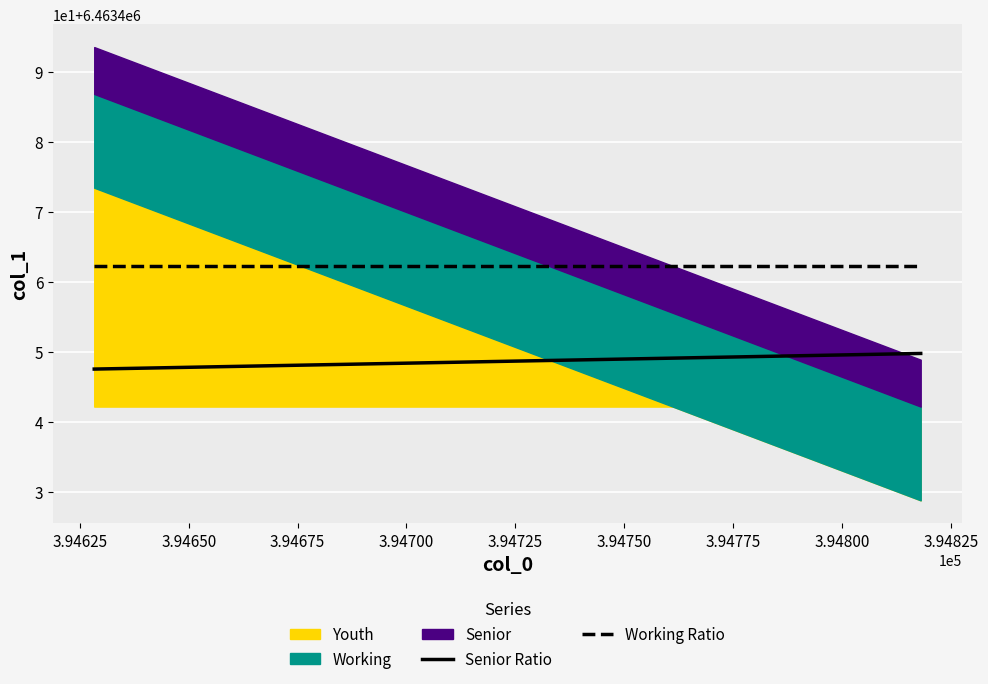

Reading right to left, extract all data points from this chart.

Senior Ratio: 6463449.8	6463449.7	6463449.7	6463449.6	6463449.5	6463449.5	6463449.4	6463449.4	6463449.3	6463449.3	6463449.2	6463449.1	6463449.1	6463449.0	6463449.0	6463448.9	6463448.9	6463448.8	6463448.7	6463448.7	6463448.6	6463448.6	6463448.5	6463448.5	6463448.4	6463448.3	6463448.3	6463448.2	6463448.2	6463448.1	6463448.1	6463448.0	6463447.9	6463447.9	6463447.8	6463447.8	6463447.7	6463447.7	6463447.6	6463447.5
Working Ratio: 6463462.3	6463462.3	6463462.3	6463462.3	6463462.3	6463462.3	6463462.3	6463462.3	6463462.3	6463462.3	6463462.3	6463462.3	6463462.3	6463462.3	6463462.3	6463462.3	6463462.3	6463462.3	6463462.3	6463462.3	6463462.3	6463462.3	6463462.3	6463462.3	6463462.3	6463462.3	6463462.3	6463462.3	6463462.3	6463462.3	6463462.3	6463462.3	6463462.3	6463462.3	6463462.3	6463462.3	6463462.3	6463462.3	6463462.3	6463462.3